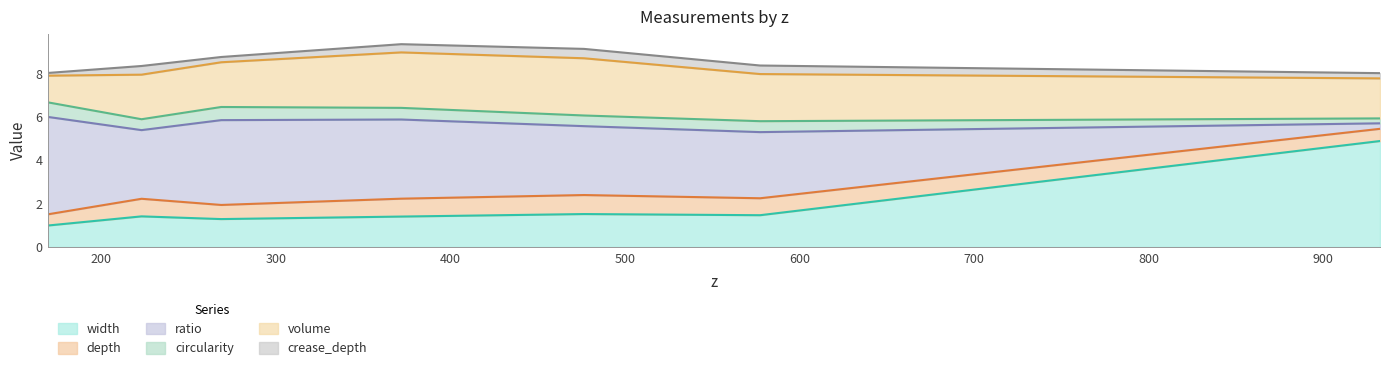

Is the value of depth at 577.406568516421 greater than the value of volume at 268.70535927354?

No